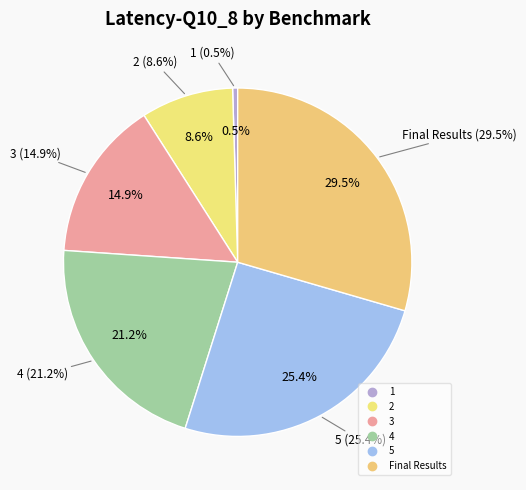

What is the change in value from 1 to 3?

+150373.6